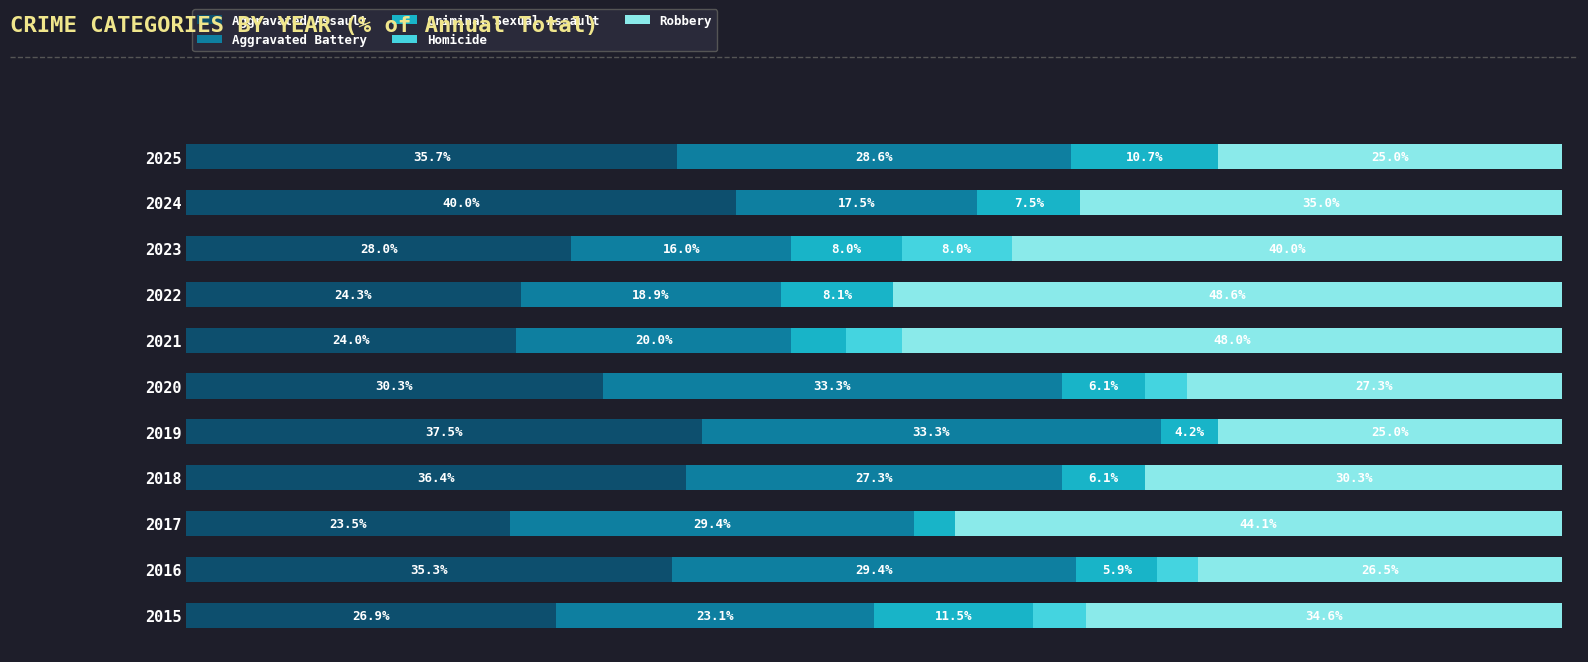

What are all the series names shown in the legend?

Aggravated Assault, Aggravated Battery, Criminal Sexual Assault, Homicide, Robbery